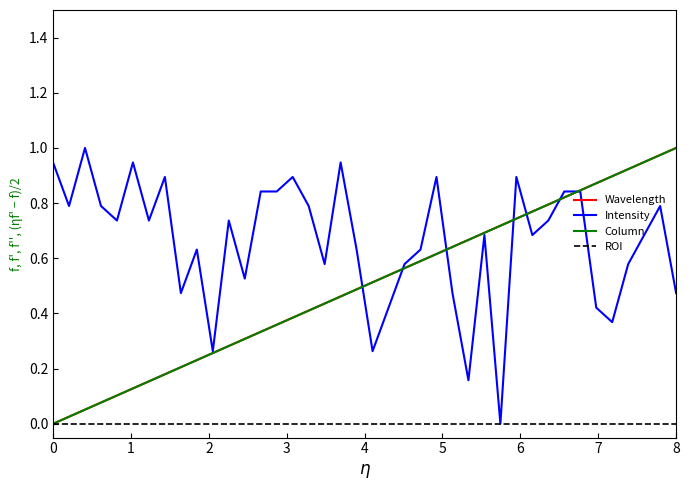

How many lines are shown in the chart?

4